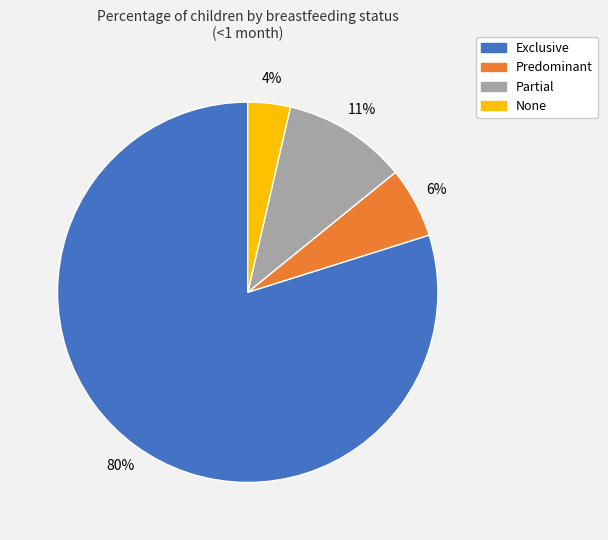

The Predominant slice represents 6% of the pie. True or false?

True